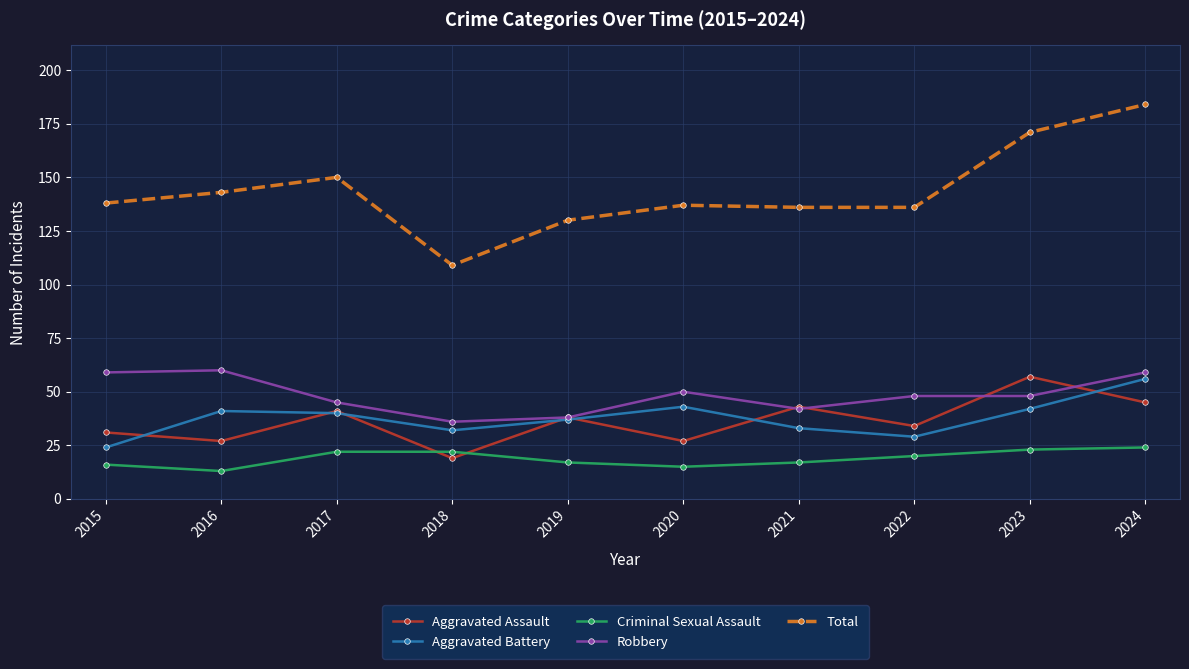

What is the average value of the Total series?

143